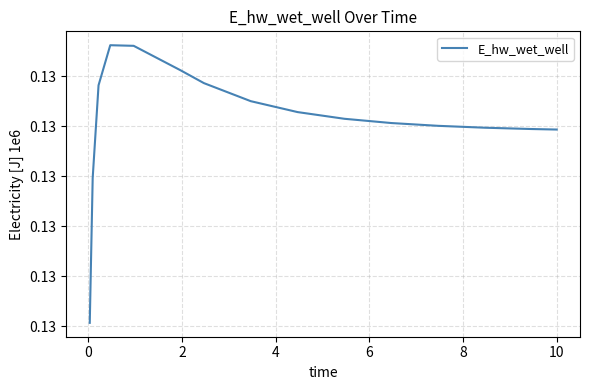

Does the chart display data point markers on the line(s)?

No